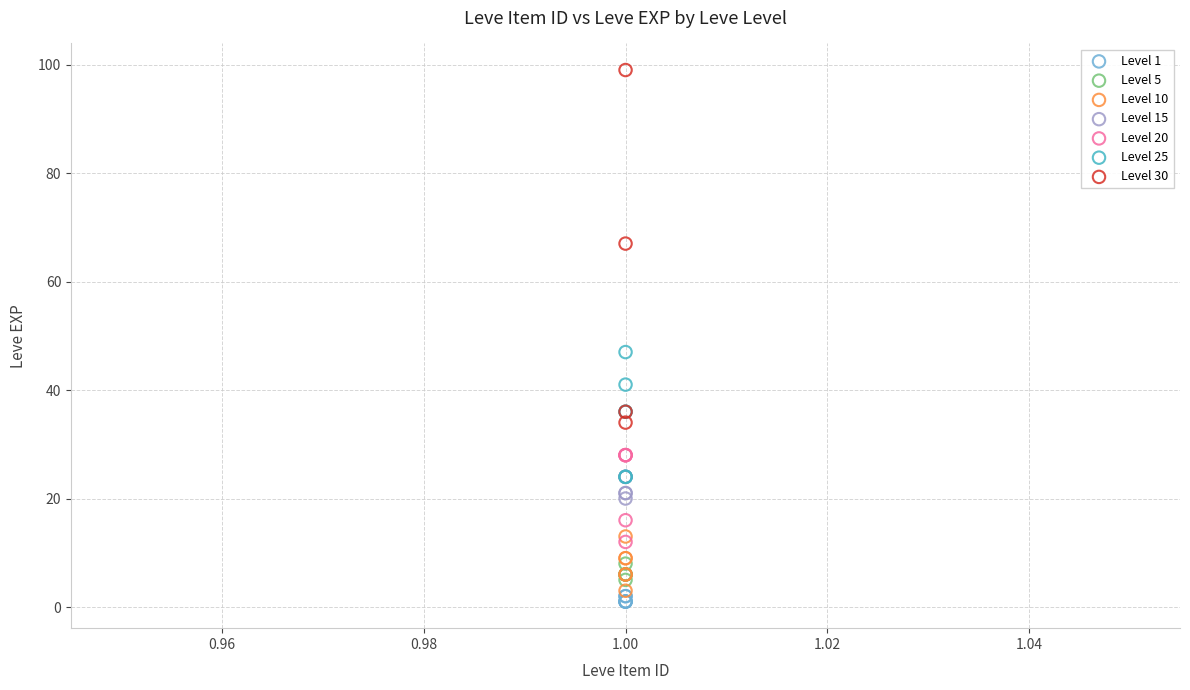

Which series has the largest Y range (max minus min)?

Level 30